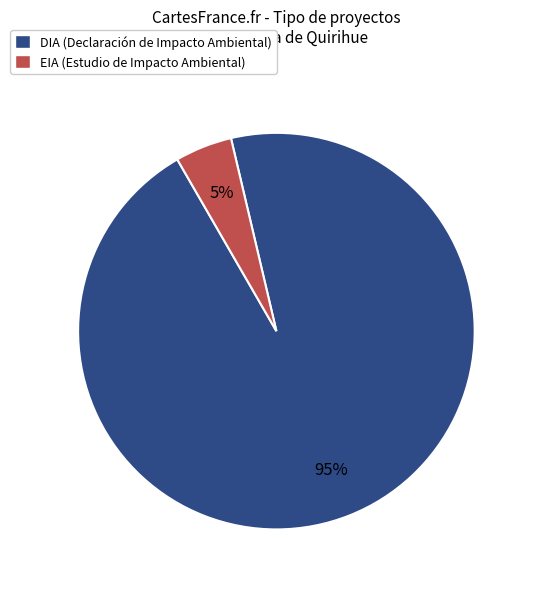

Combined, do EIA and DIA account for over 50%?

Yes